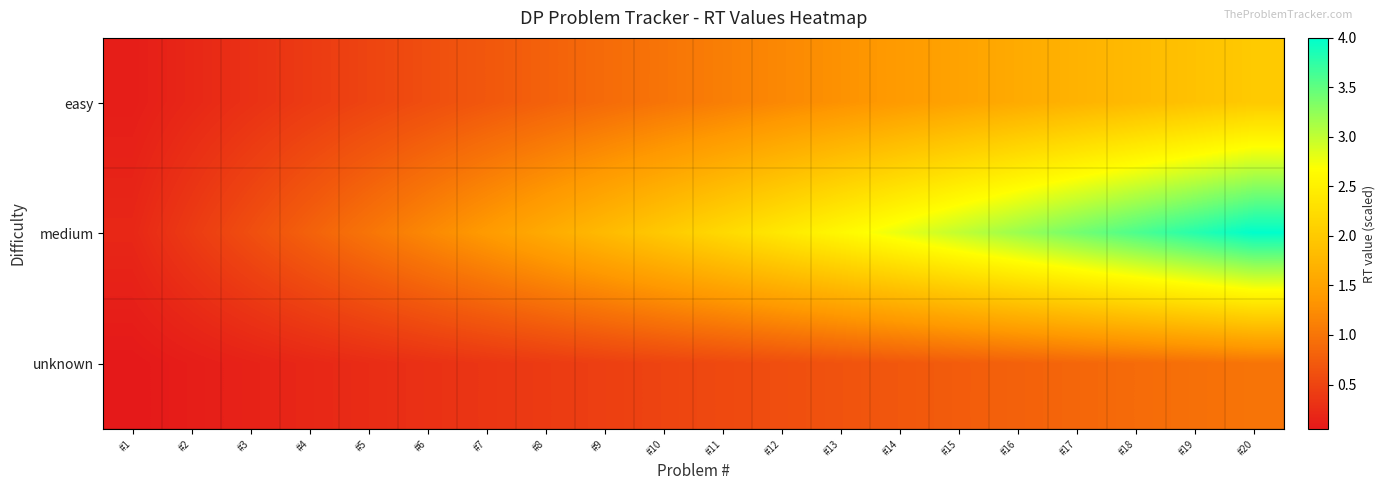

Reading right to left, what are all the values shown in this chart?

easy: #20=2.0	#19=1.9	#18=1.8	#17=1.7	#16=1.6	#15=1.5	#14=1.4	#13=1.3	#12=1.2	#11=1.1	#10=1.0	#9=0.9	#8=0.8	#7=0.7	#6=0.6	#5=0.5	#4=0.4	#3=0.3	#2=0.2	#1=0.1
medium: #20=4.0	#19=3.8	#18=3.6	#17=3.4	#16=3.2	#15=3.0	#14=2.8	#13=2.6	#12=2.4	#11=2.2	#10=2.0	#9=1.8	#8=1.6	#7=1.4	#6=1.2	#5=1.0	#4=0.8	#3=0.6	#2=0.4	#1=0.2
unknown: #20=1.0	#19=1.0	#18=0.9	#17=0.9	#16=0.8	#15=0.8	#14=0.7	#13=0.7	#12=0.6	#11=0.6	#10=0.5	#9=0.5	#8=0.4	#7=0.4	#6=0.3	#5=0.2	#4=0.2	#3=0.2	#2=0.1	#1=0.1